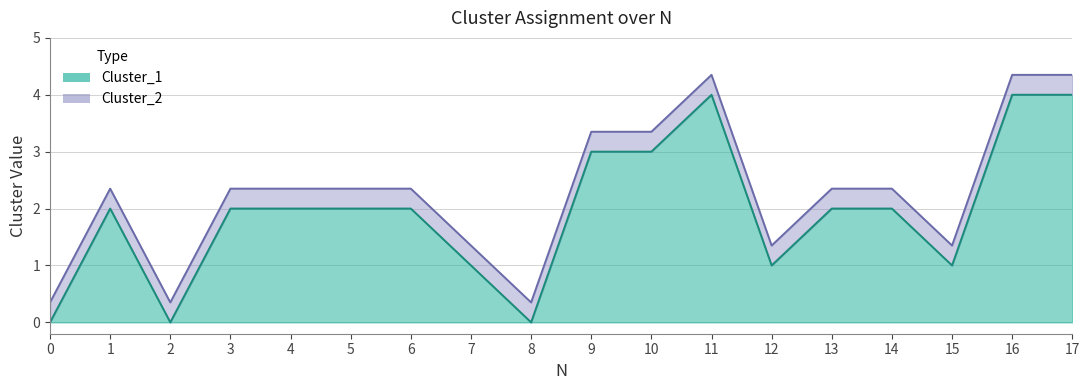

True or false: Cluster_2 has more than 0 points higher than both neighbors.

True